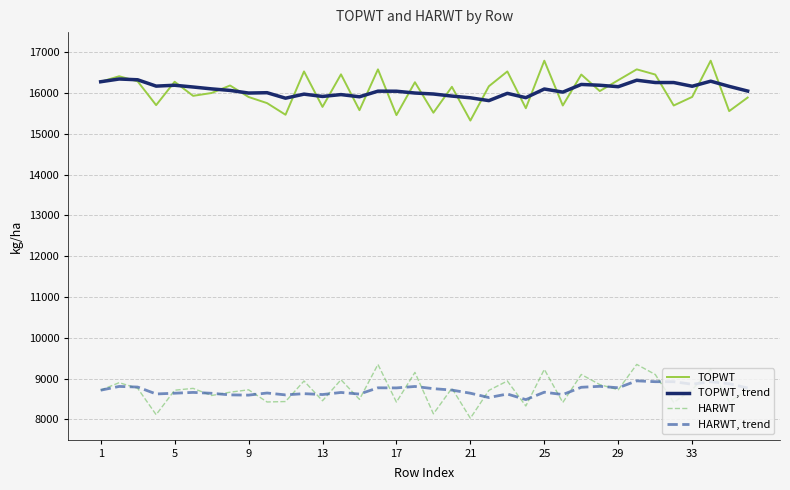

True or false: HARWT and TOPWT cross at least once.

False